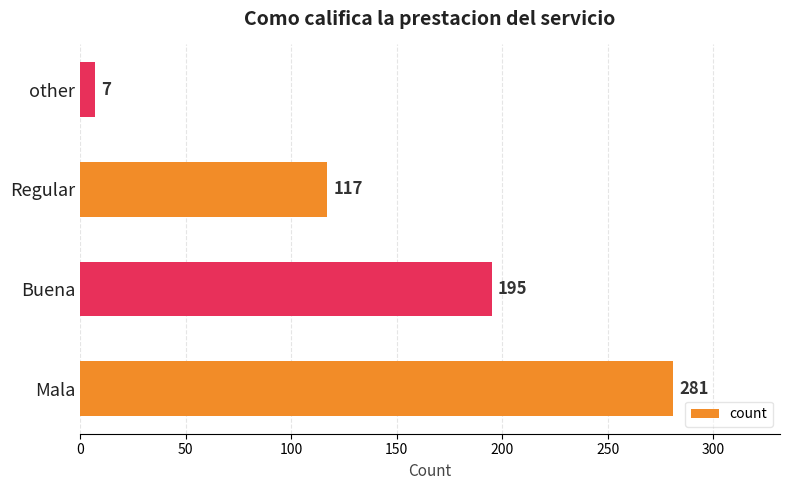

At which label is the value closest to 144?

Regular